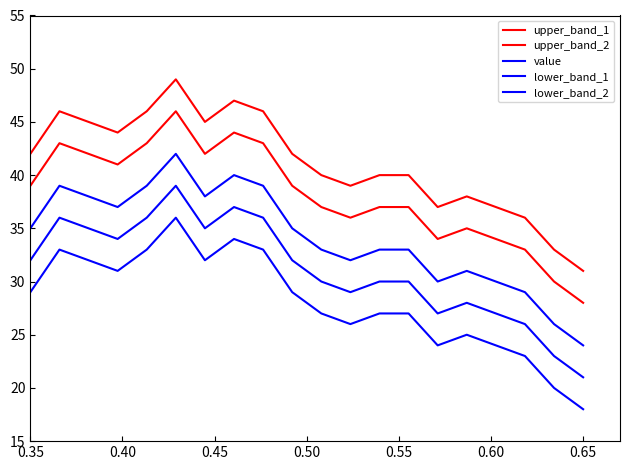

Does the chart have visible grid lines?

No